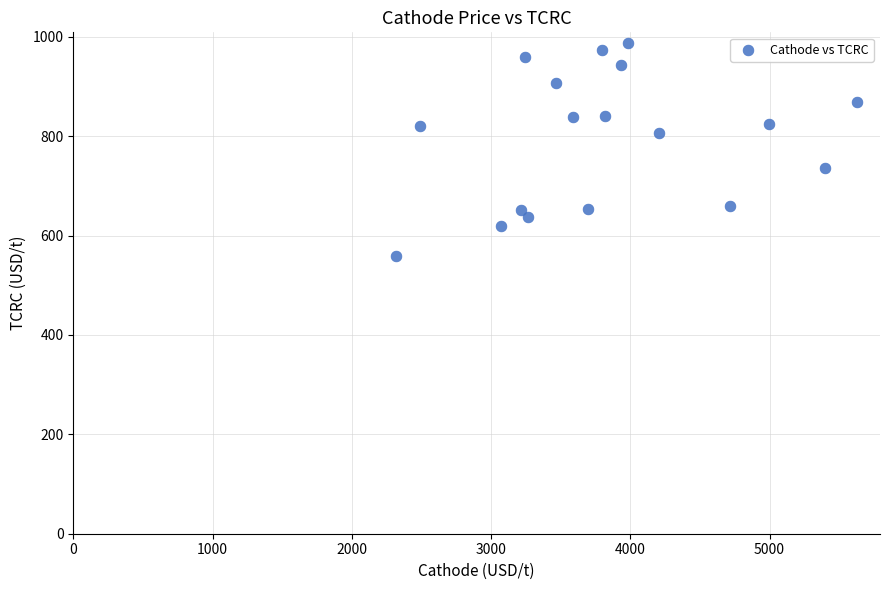

What is the range of Y values (max minus min)?

429.5